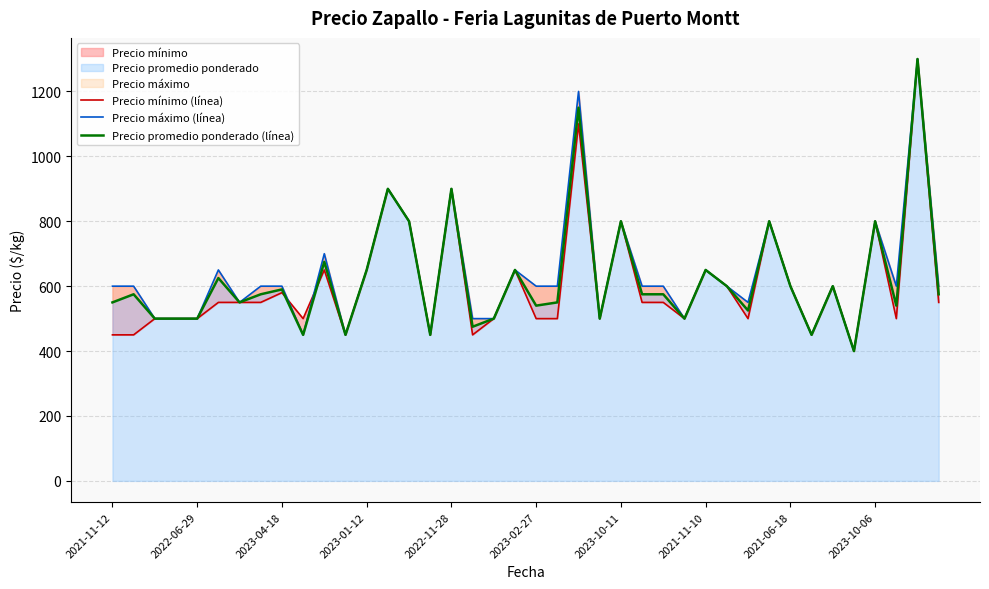

Does the chart display data point markers on the line(s)?

No